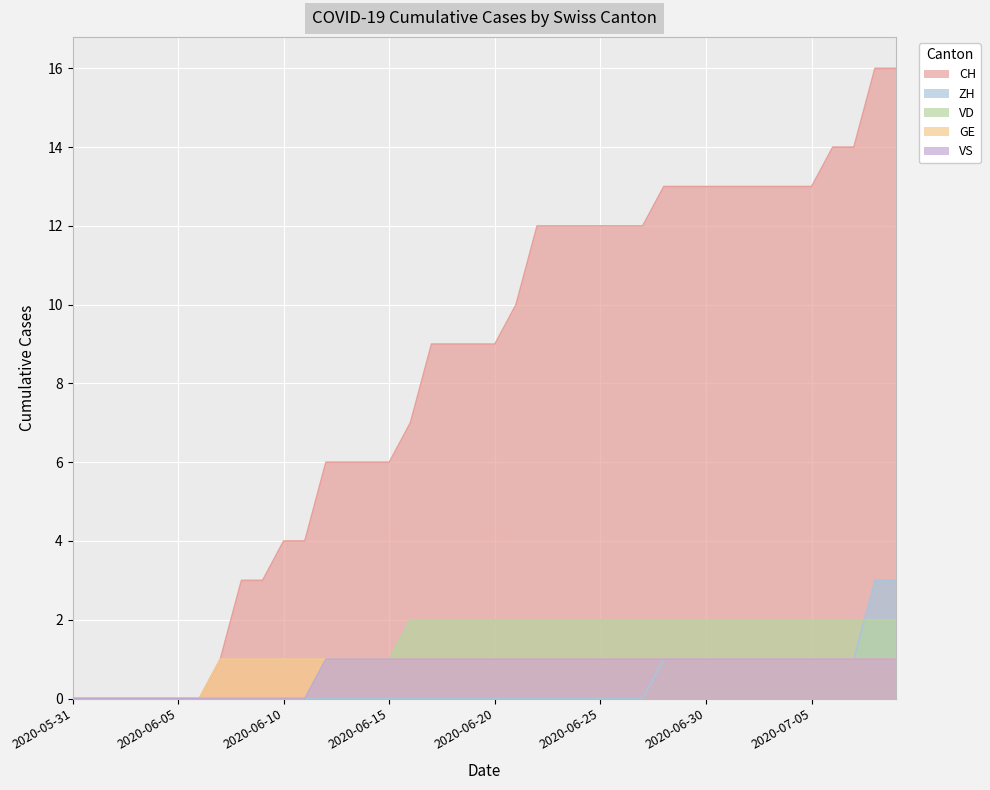

What is the label of the 40th point from the right?

2020-05-31